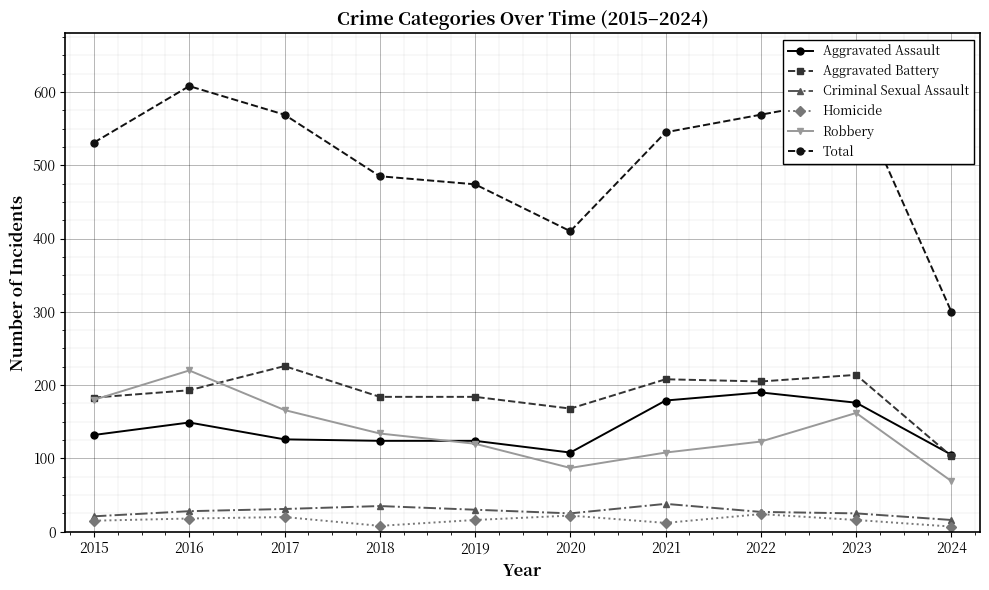

True or false: Aggravated Battery and Total cross at least once.

False